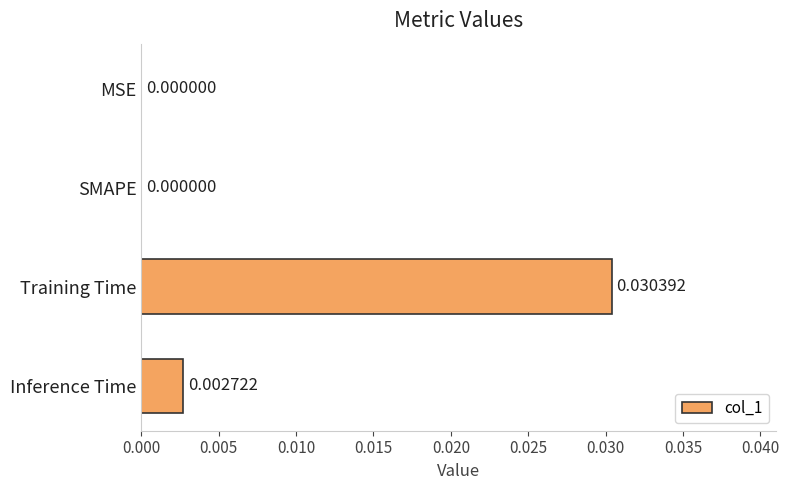

Between Inference Time and MSE, which is larger?

Inference Time